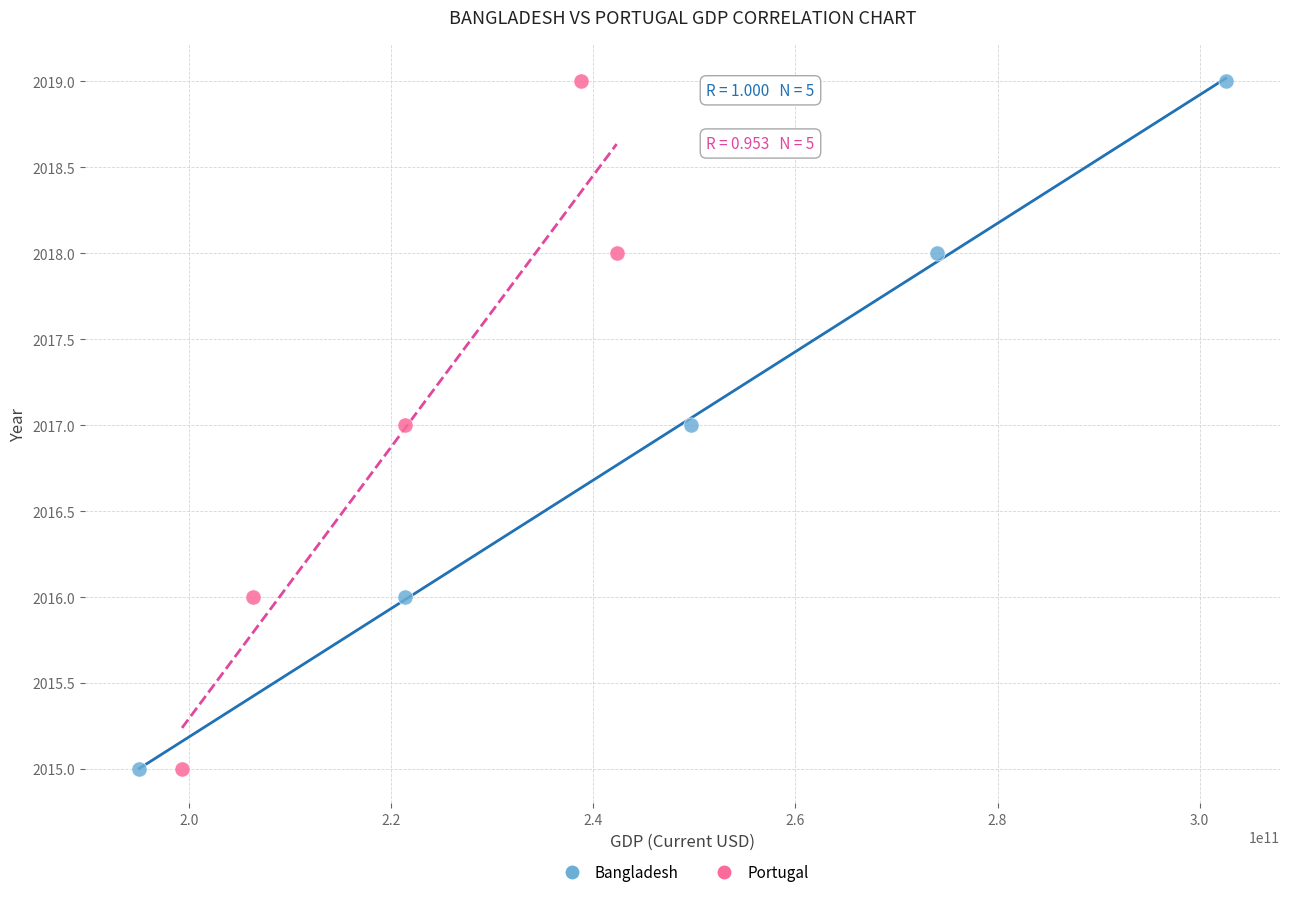

What are all the series names shown in the legend?

Bangladesh, Portugal